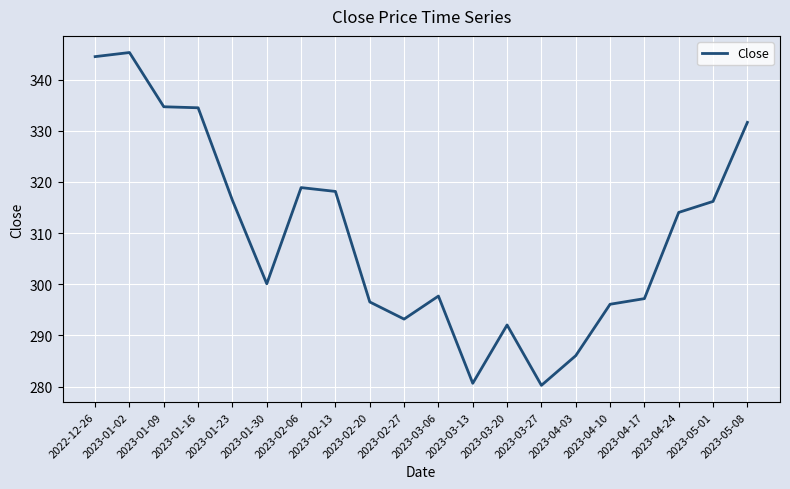

True or false: the data shows 280.6 at 2023-03-13.

True